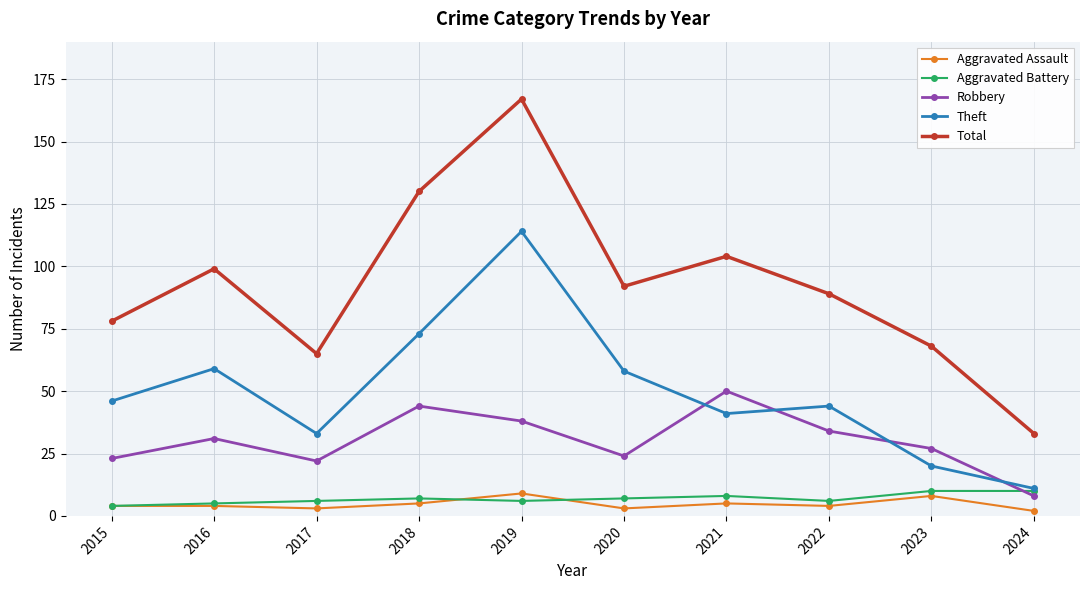

What is the spread (max minus min) of values at 2021?

99